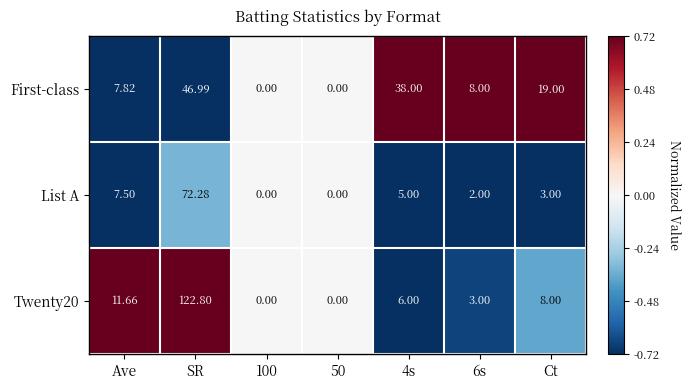

How many data points in First-class are less than 8?

3